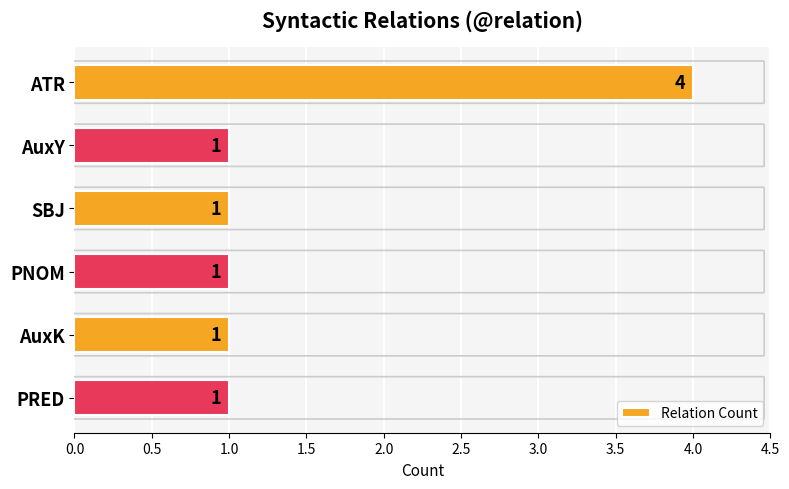

What is the greatest value displayed?

4